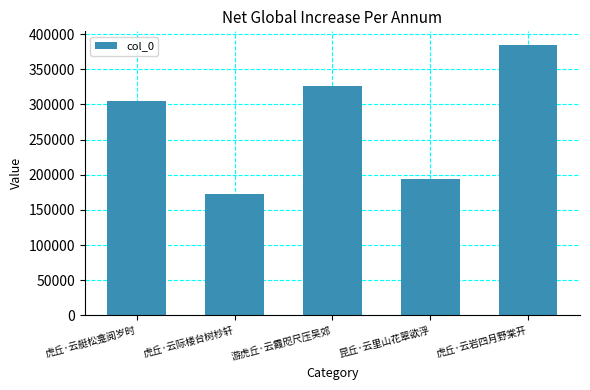

Read the value at 游虎丘·云霞咫尺压吴郊, to the nearest 50.

326000